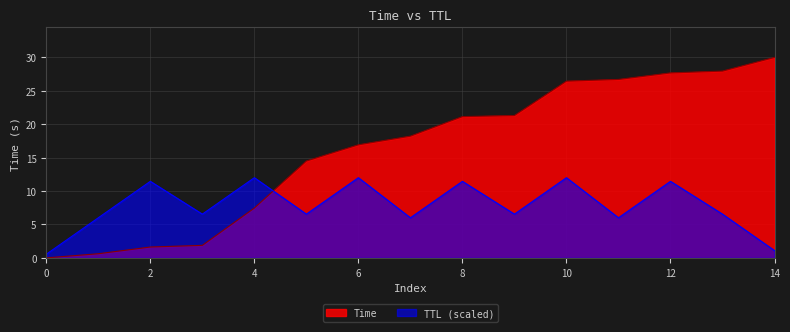

What is the average value?

16.2